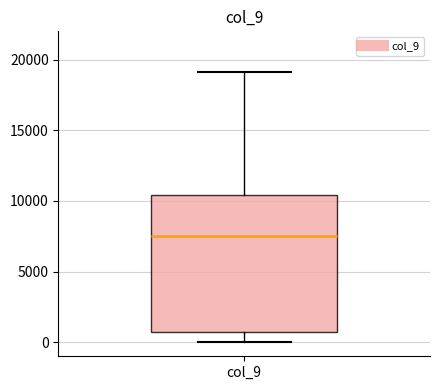

Where does the median line of the box for col_9 sit on the y-axis? The values are not printed on the chart, so give them approximately, as read against the axis.

7500